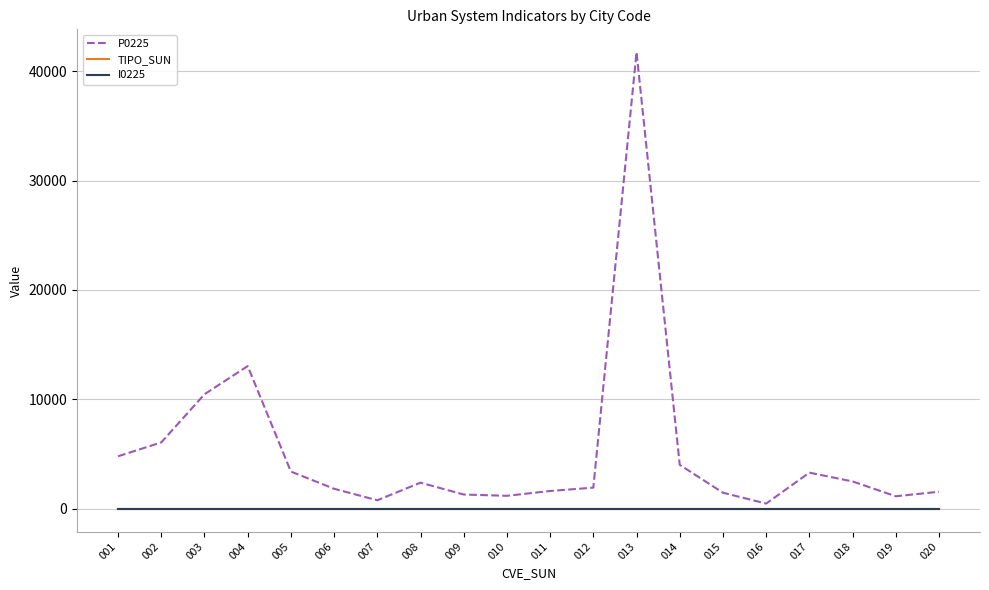

Is this an area chart (filled region under the line)?

No